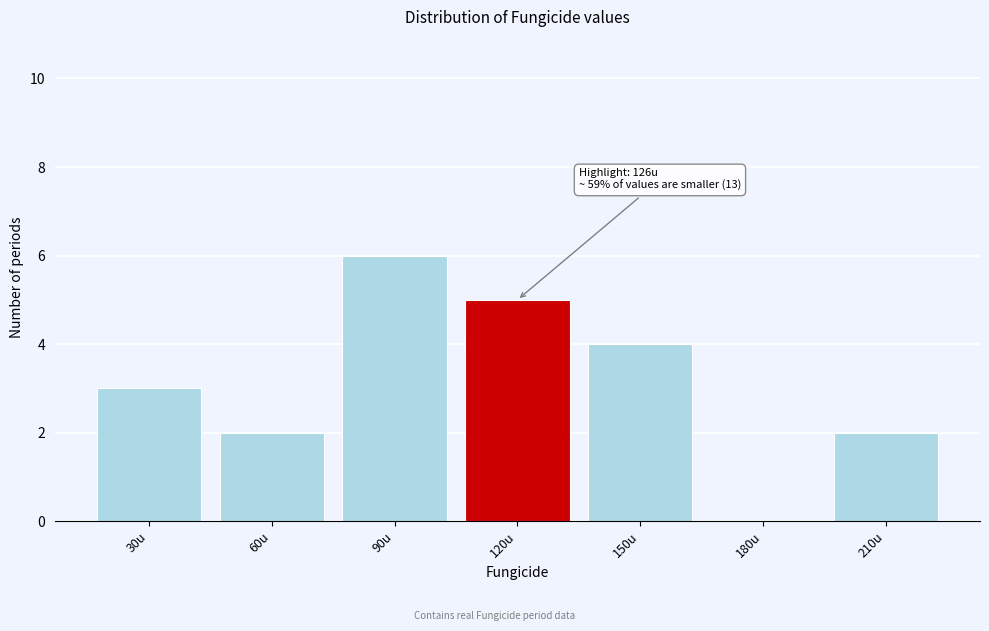

Reading left to right, list all the values displayed in this chart.

30u=3	60u=2	90u=6	120u=5	150u=4	180u=0	210u=2